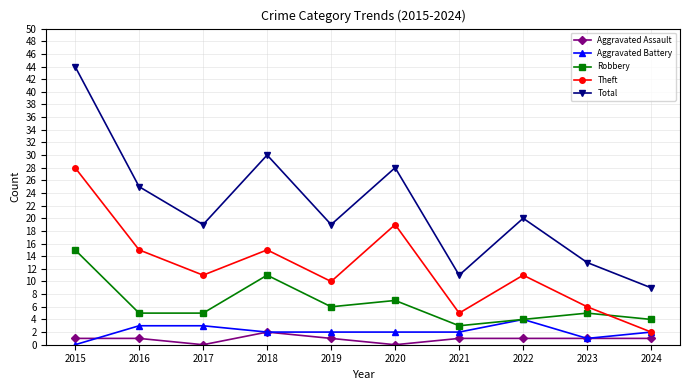

Where is Total nearest to the value 26?

2016